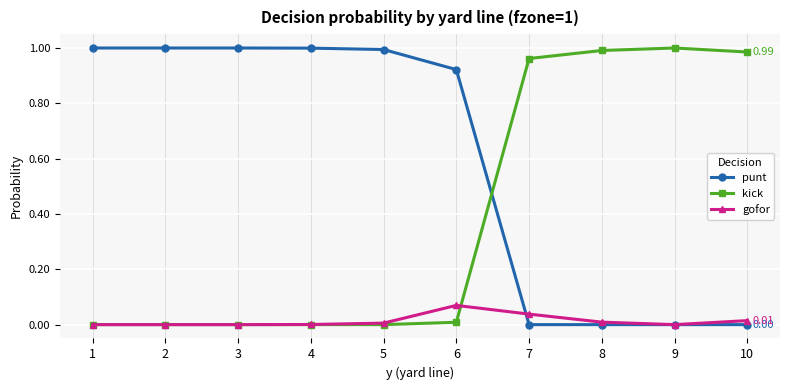

True or false: kick and punt cross at least once.

True